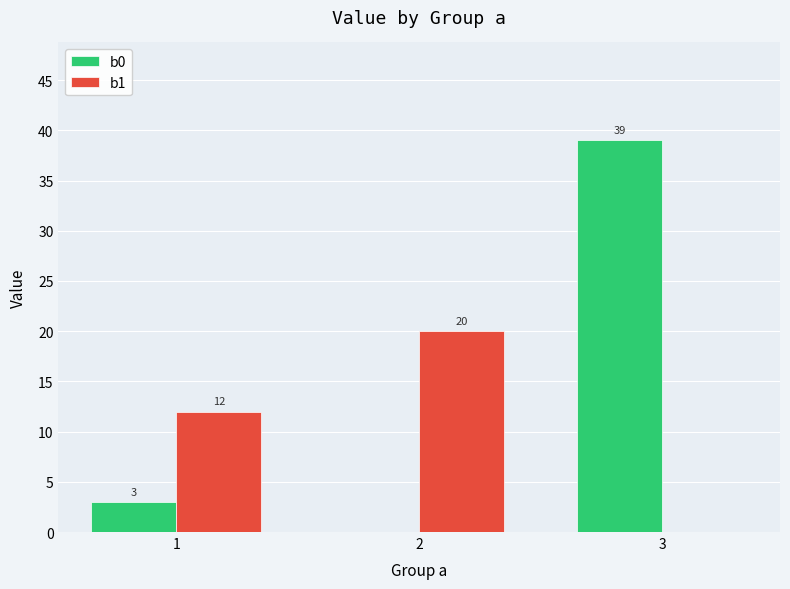

Read the b0 value at 3, to the nearest 10.

40